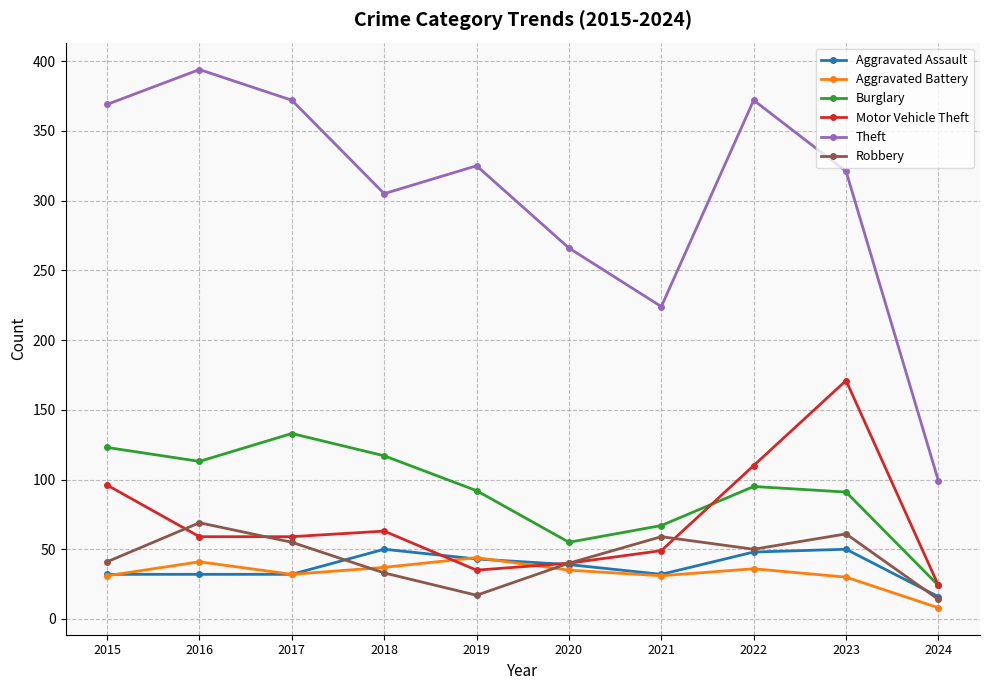

The value of Aggravated Battery at 2016 is 41. True or false?

True